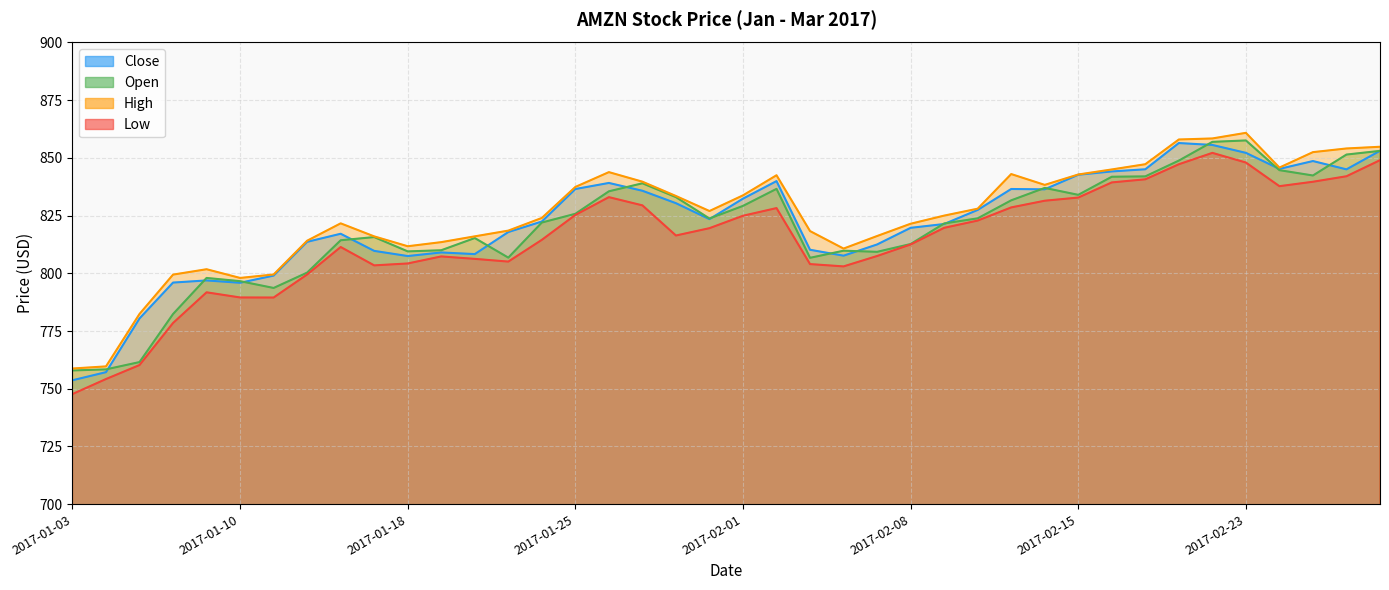

What is the label of the 37th point from the right?

2017-01-06